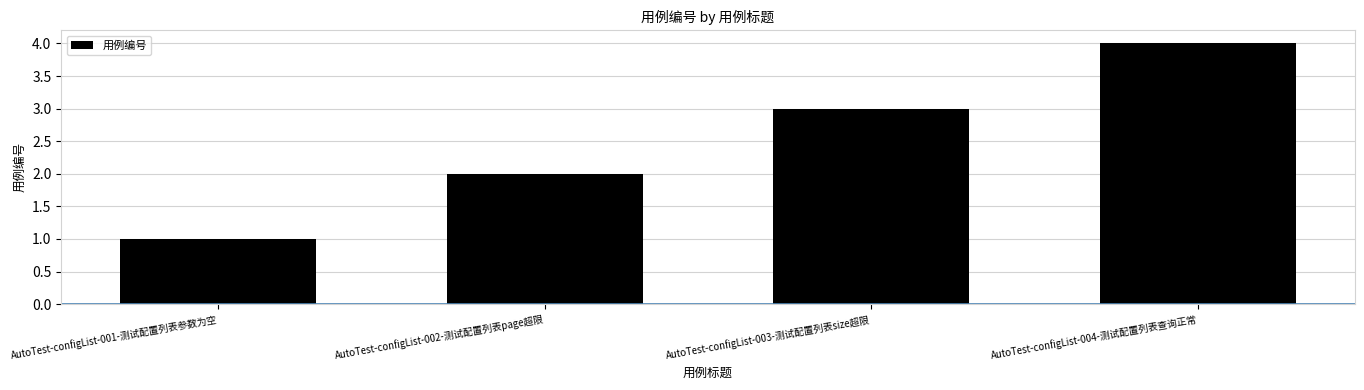

What is the change in value from AutoTest-configList-003-测试配置列表size超限 to AutoTest-configList-004-测试配置列表查询正常?

+1